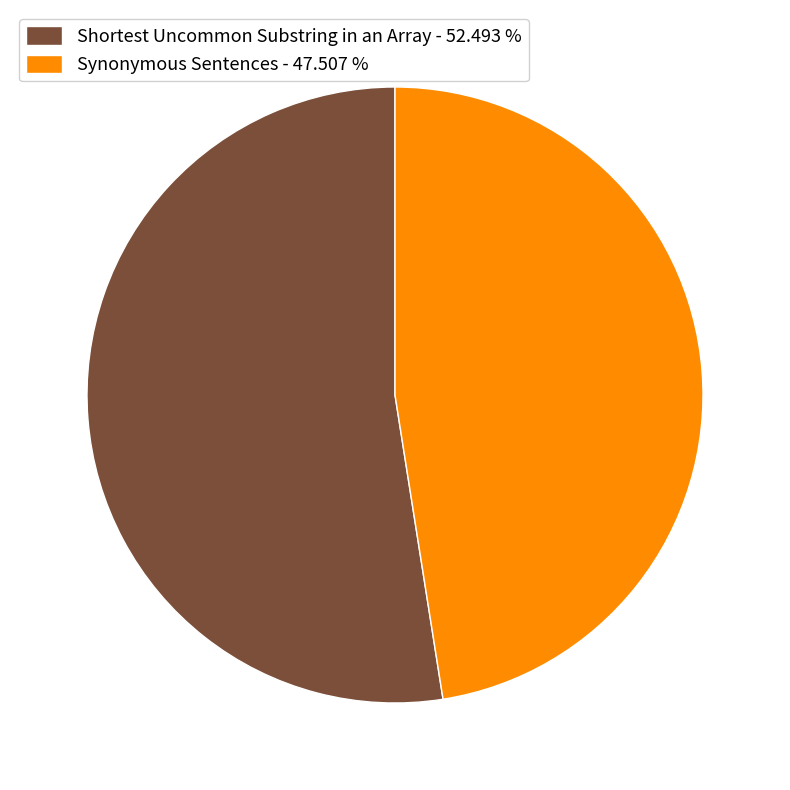

Is Synonymous Sentences the majority of the pie?

No